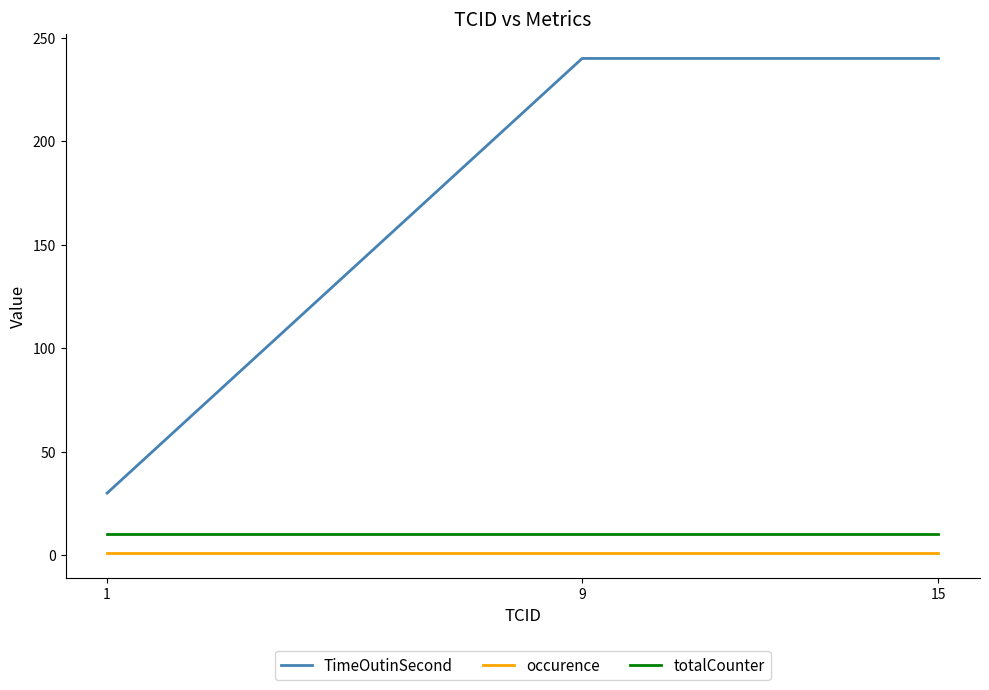

List the series in order of their peak value, lowest first.

occurence, totalCounter, TimeOutinSecond